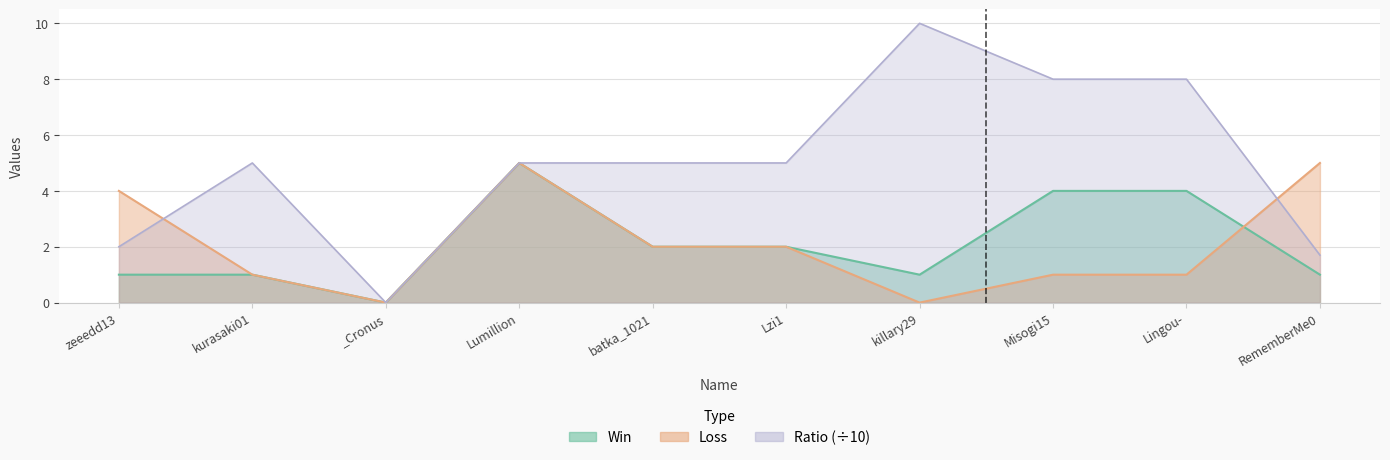

Which category has the lowest value across all series?

_Cronus